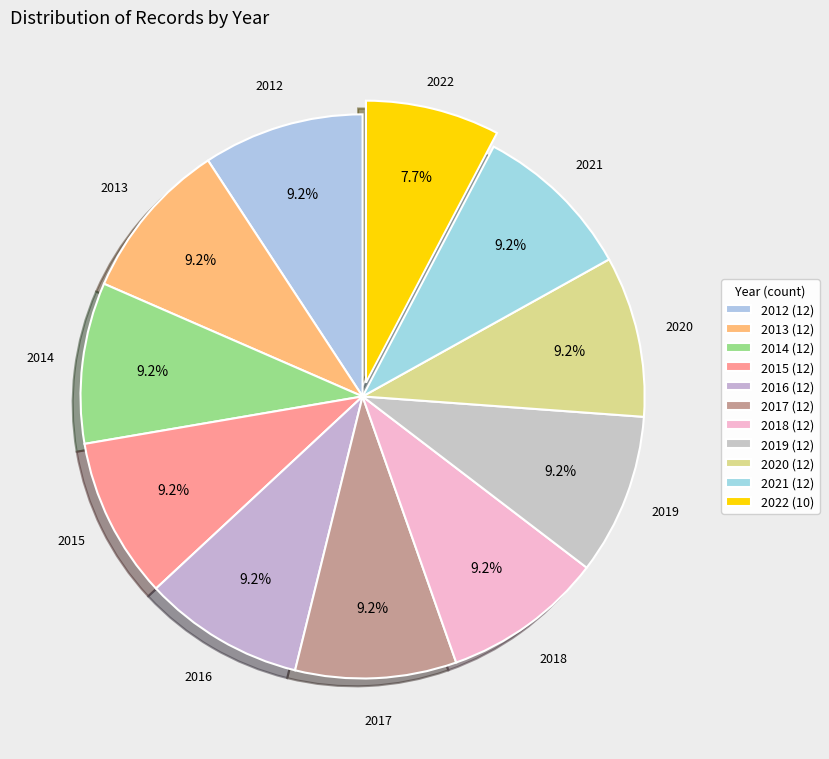

How many slices are in this pie chart?

11